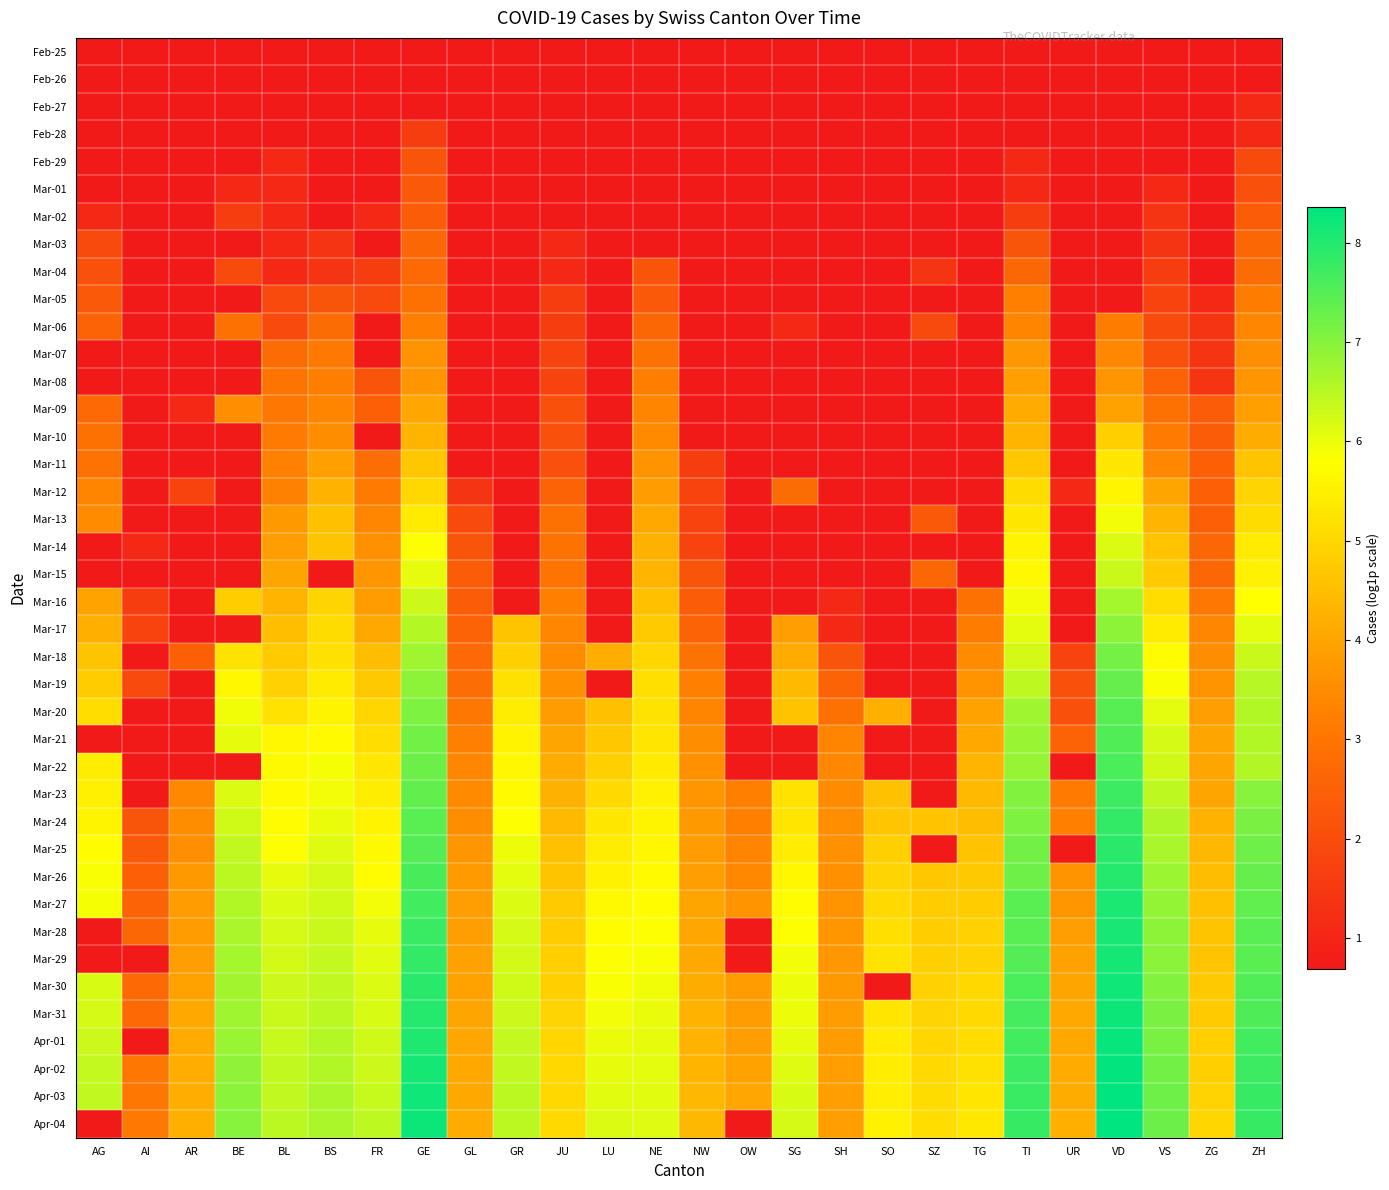

What is the greatest value displayed?

8.4